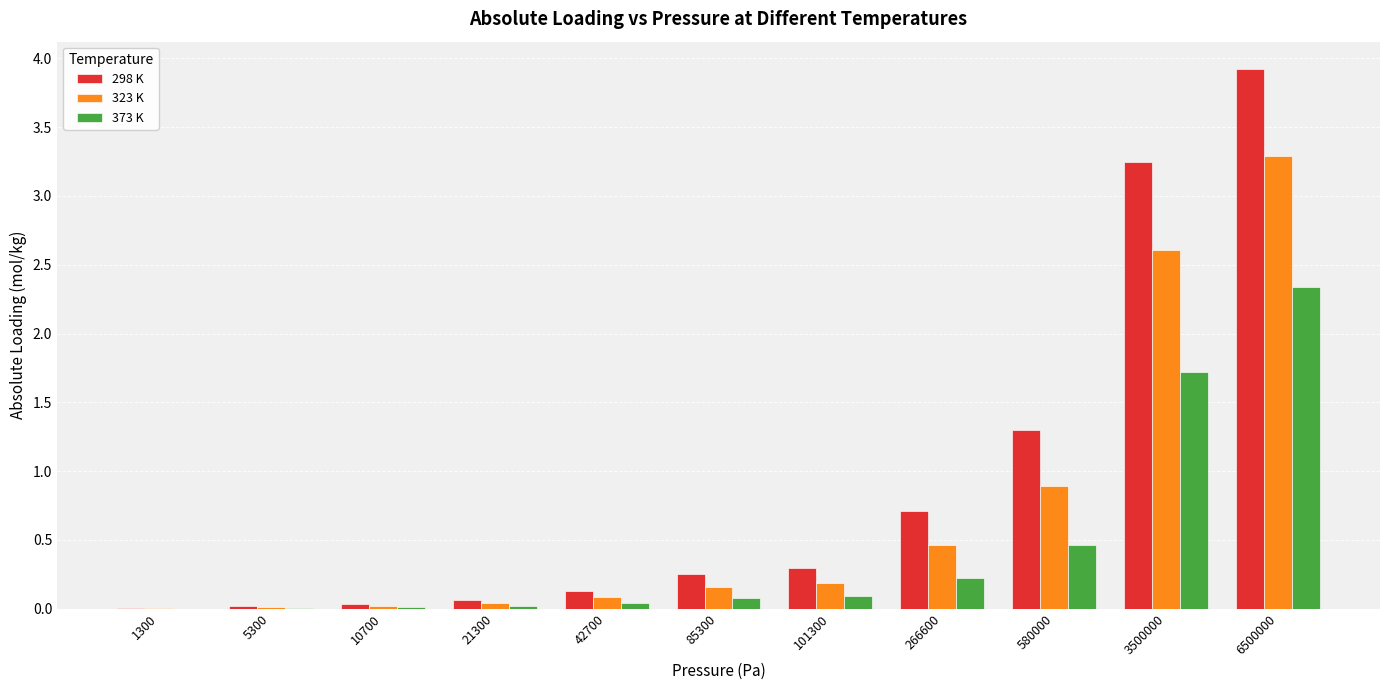

At which label is 373 K closest to 1?

580000